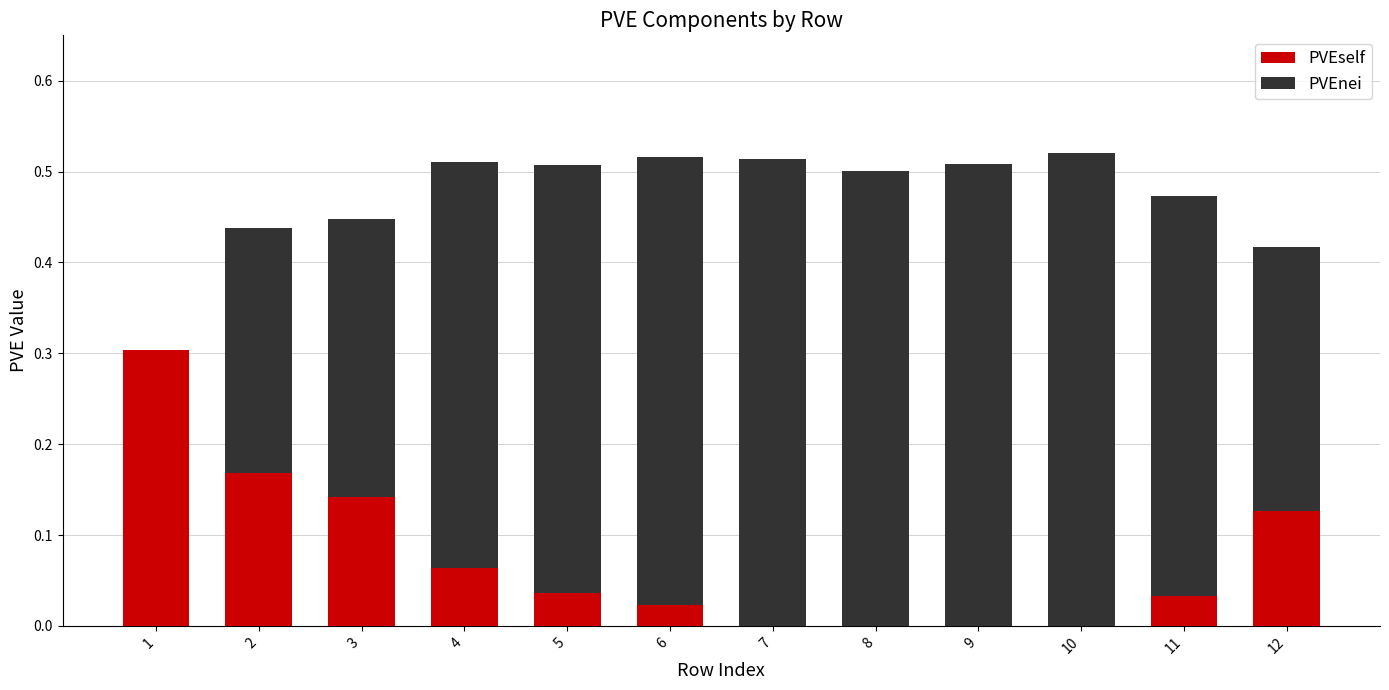

The PVEself series shows 0.3 at 1. True or false?

True